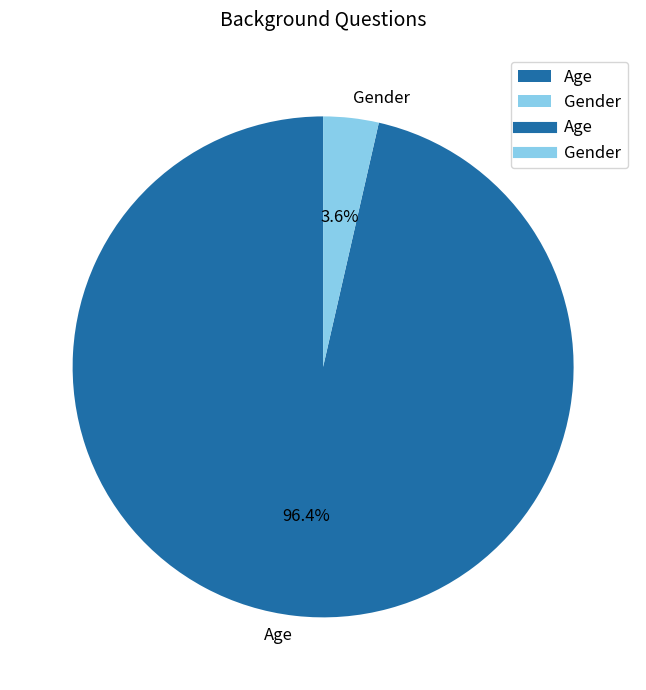

Does Gender account for over 50% of the chart?

No